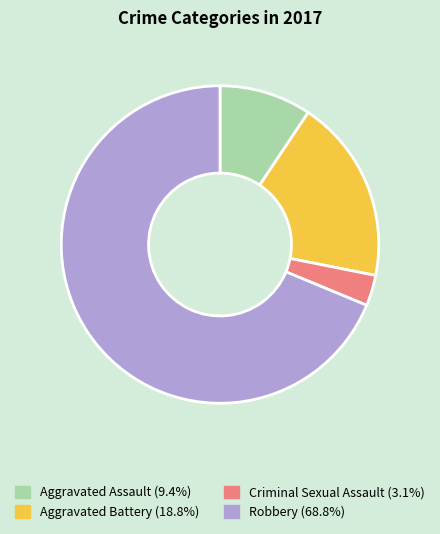

Is there a majority slice in this chart?

Yes